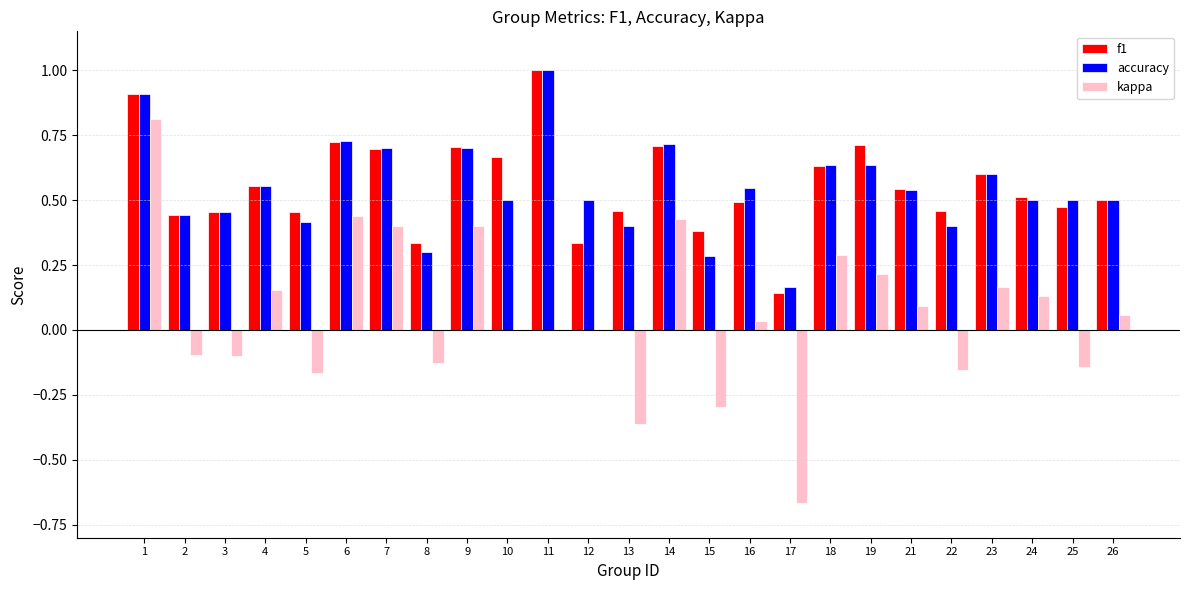

True or false: kappa has a value of -0.3 at 5.

False